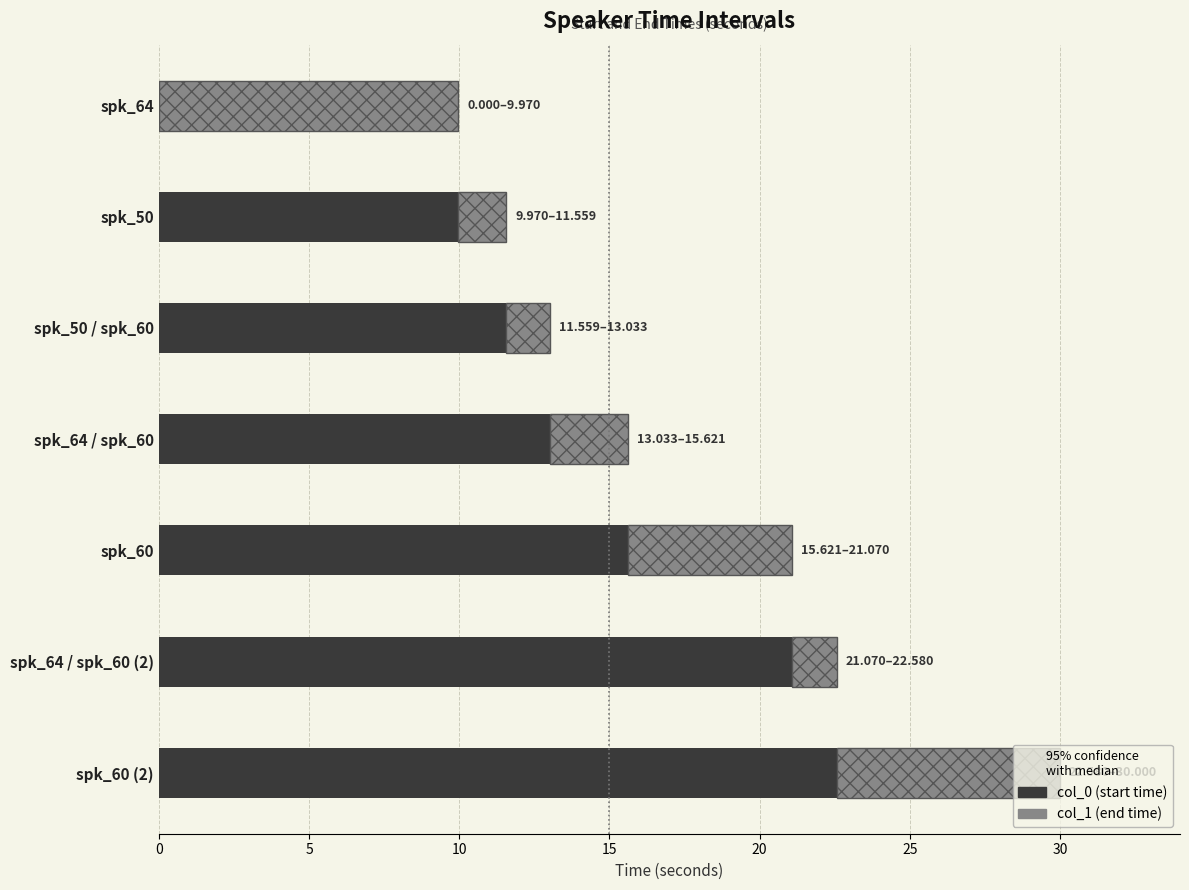

At which category is the sum across all series the highest?

spk_60 (2)